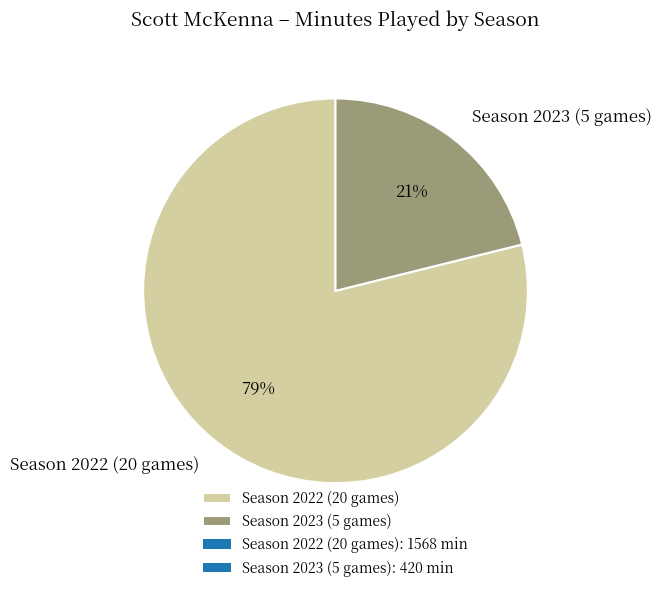

Is it true that Season 2023 (5 games) is 30% of the pie?

False